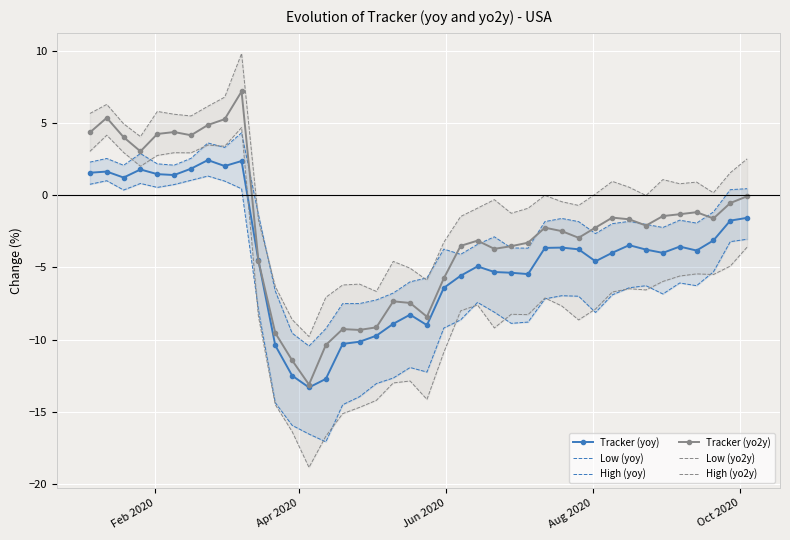

Count the number of data series in this chart.

6